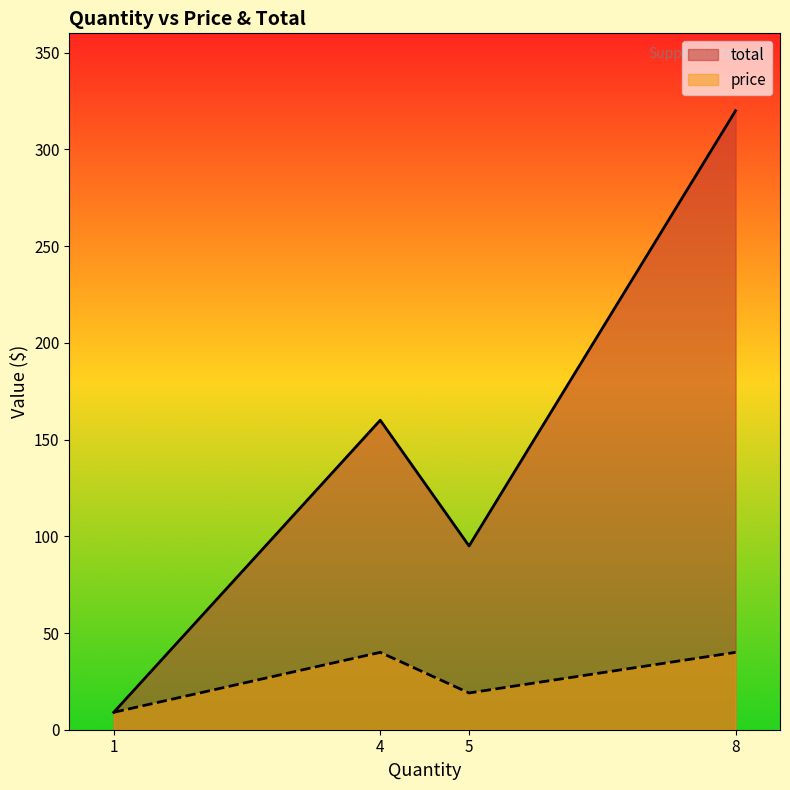

Which series has the largest total across all categories?

total